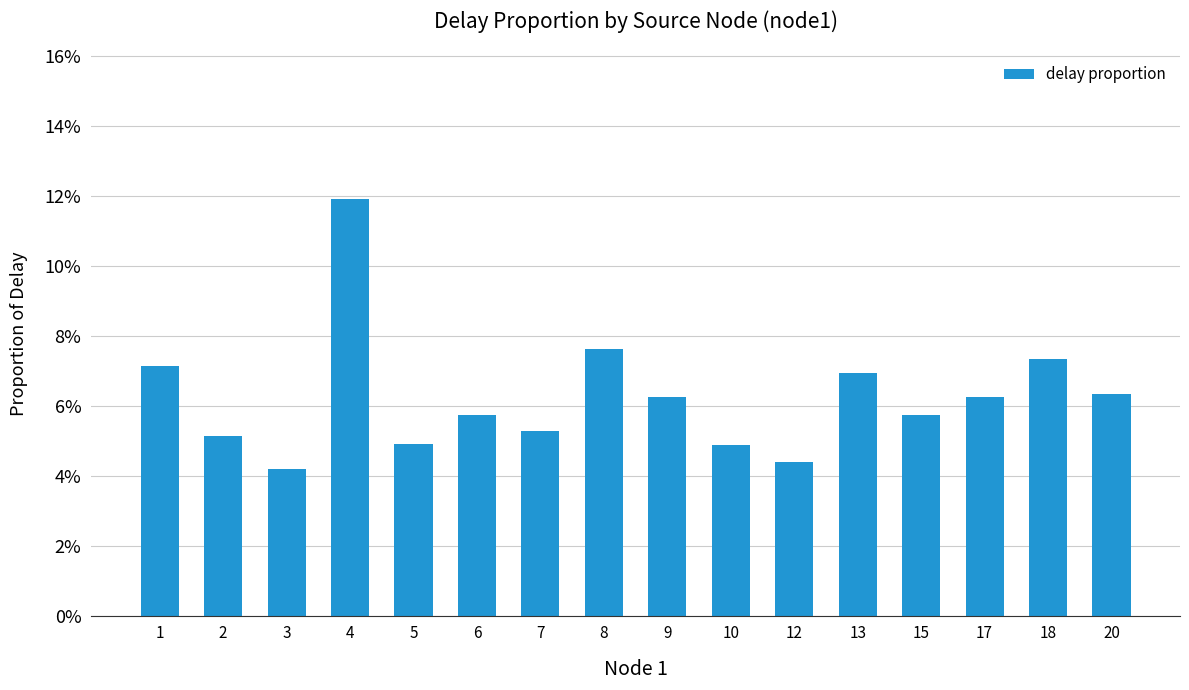

The chart shows a value of 0.1 at 20. True or false?

True